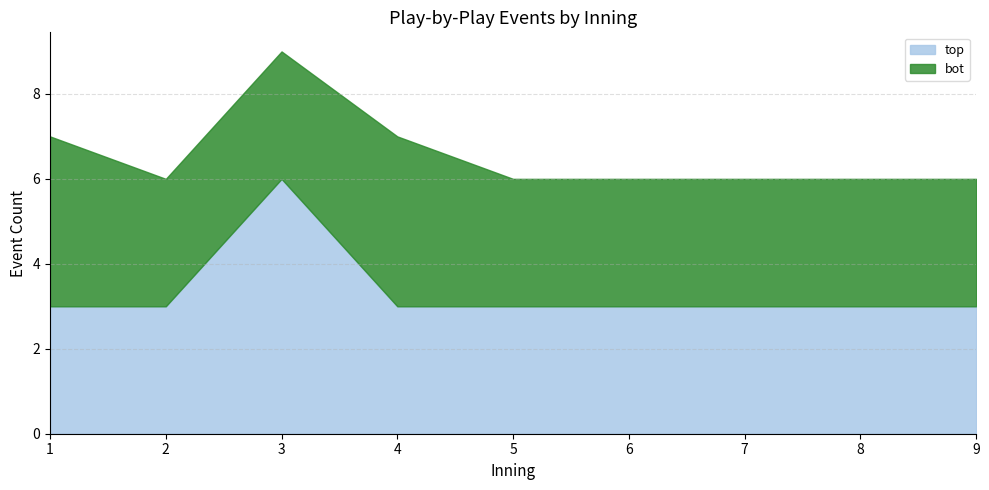

Reading left to right, what are all the values shown in this chart?

top: 1=3	2=3	3=6	4=3	5=3	6=3	7=3	8=3	9=3
bot: 1=4	2=3	3=3	4=4	5=3	6=3	7=3	8=3	9=3